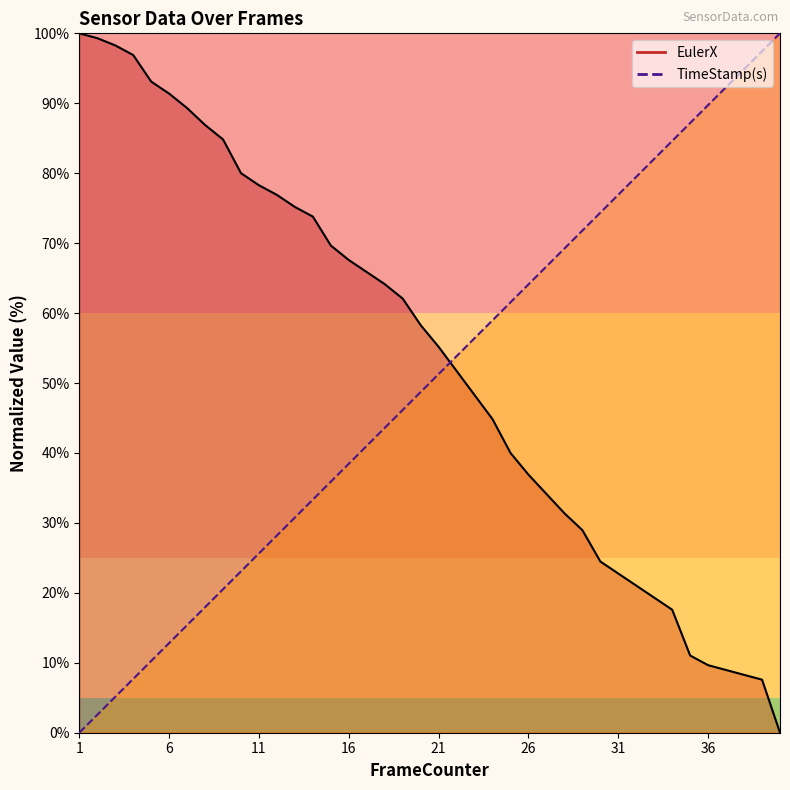

Between 2 and 5, which is larger?

2